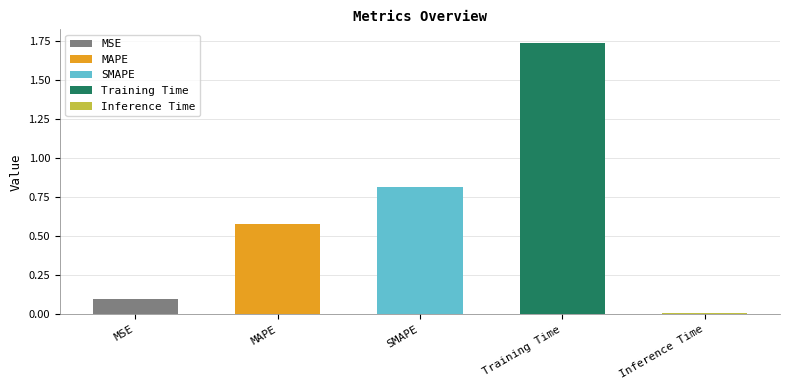

Does the chart contain any negative values?

No